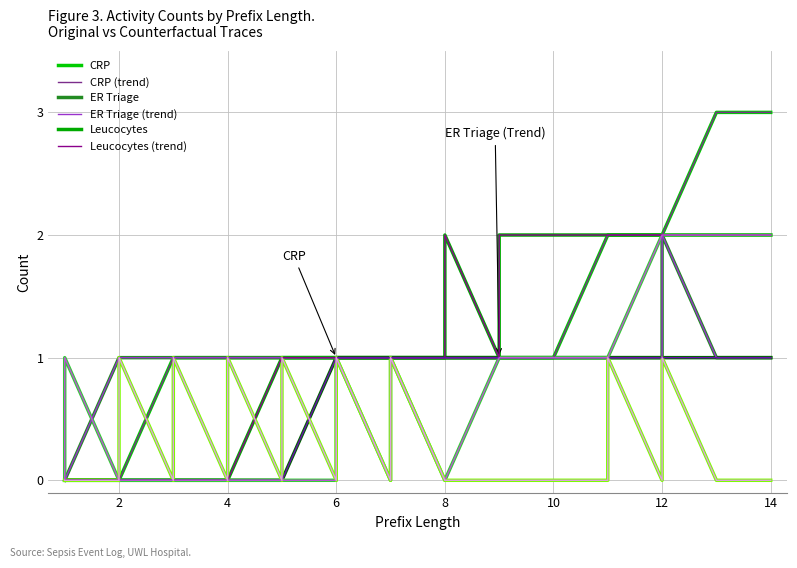

True or false: Admission NC and CRP intersect in this chart.

False